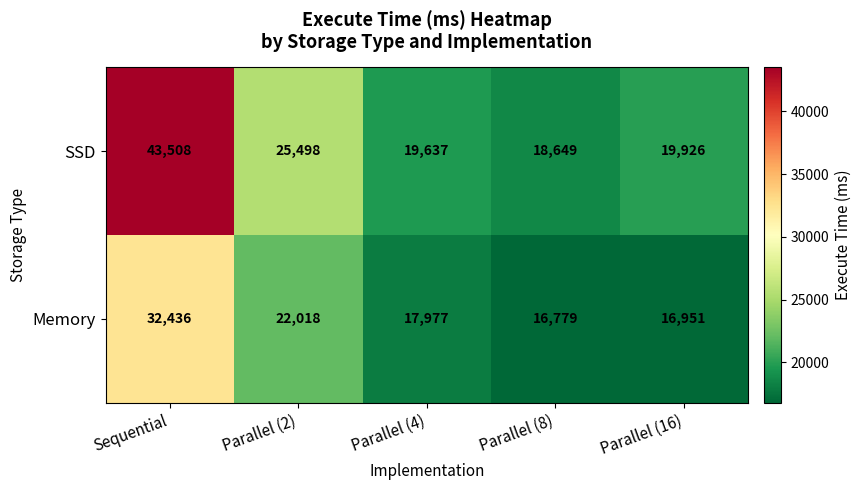

Which category has the highest value across all series?

Sequential